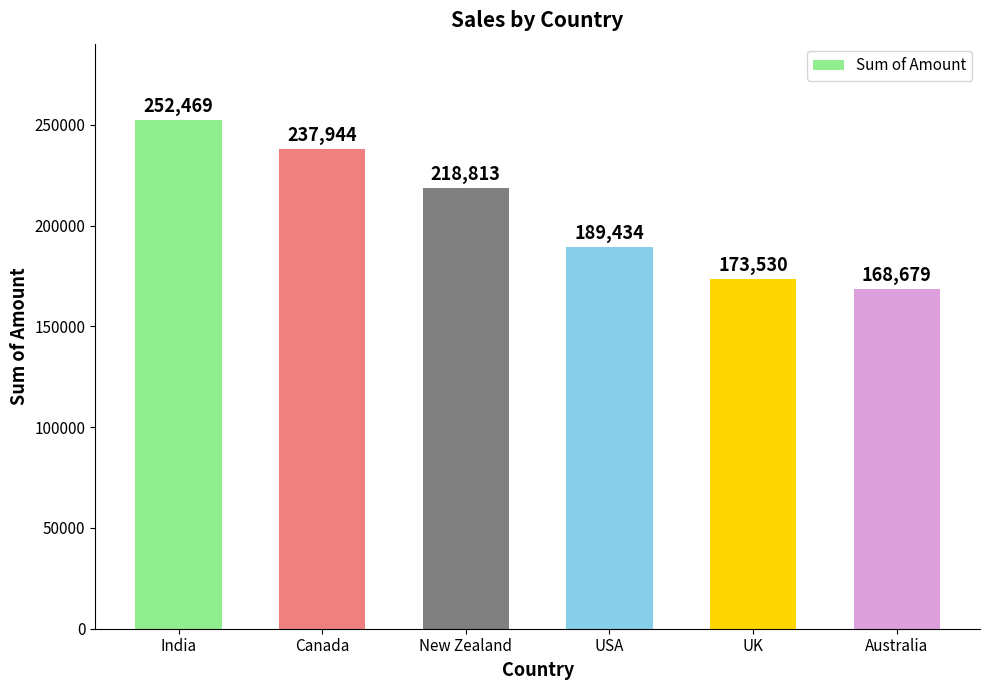

What is the value of the 2nd bar from the left?

237944